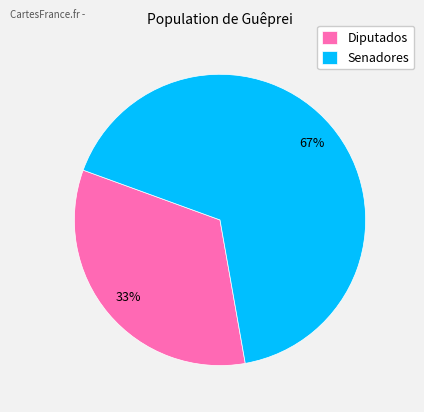

To the nearest percent, what percentage of the pie is Diputados?

33%